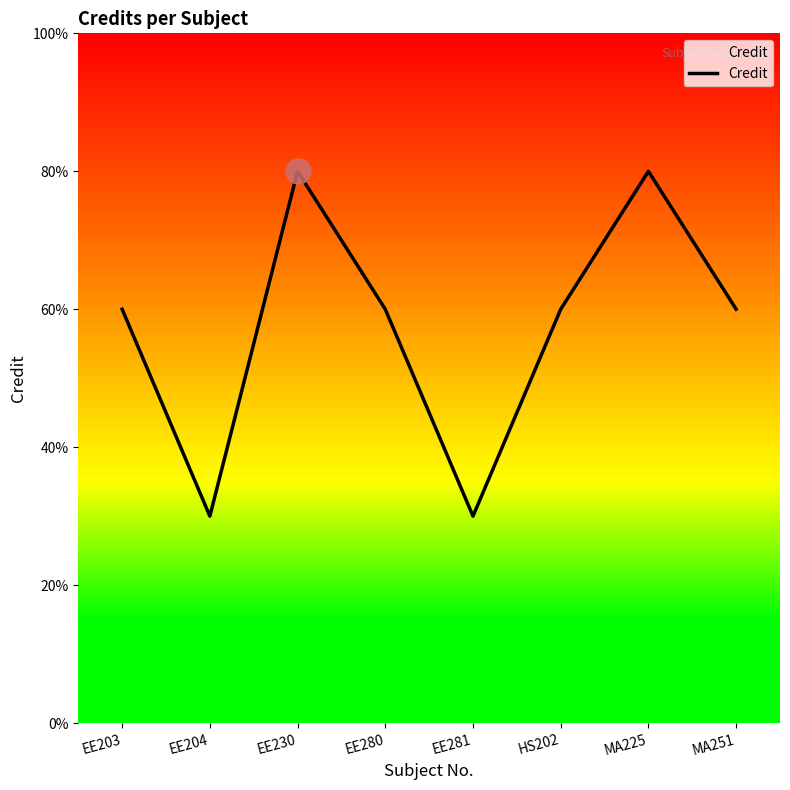

Where is the data nearest to the value 5?

EE203